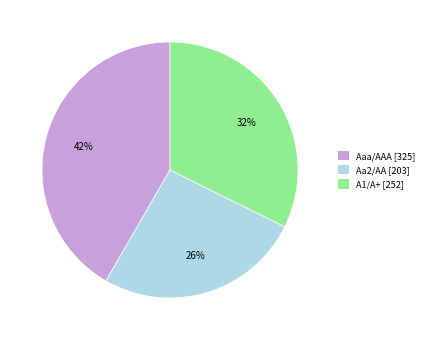

Is it true that Aa2/AA [203] is 39% of the pie?

False